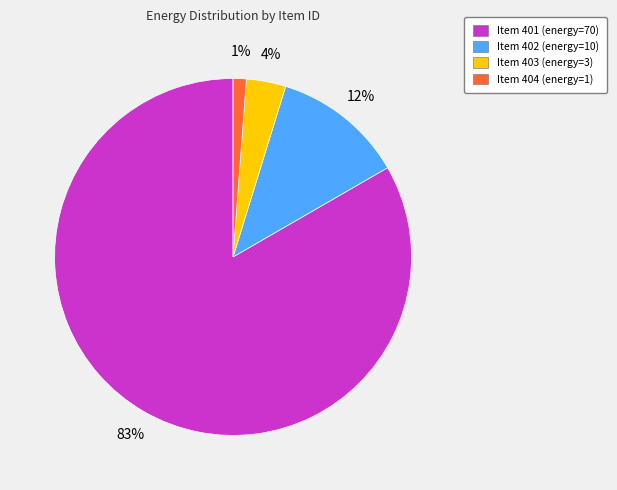

To the nearest percent, what is the difference between the largest and smallest slice percentages?

82%